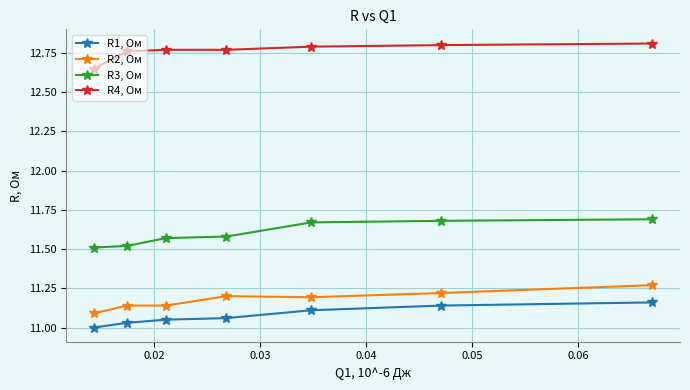

Rank the series by their maximum value, from lowest to highest.

R1, Ом, R2, Ом, R3, Ом, R4, Ом